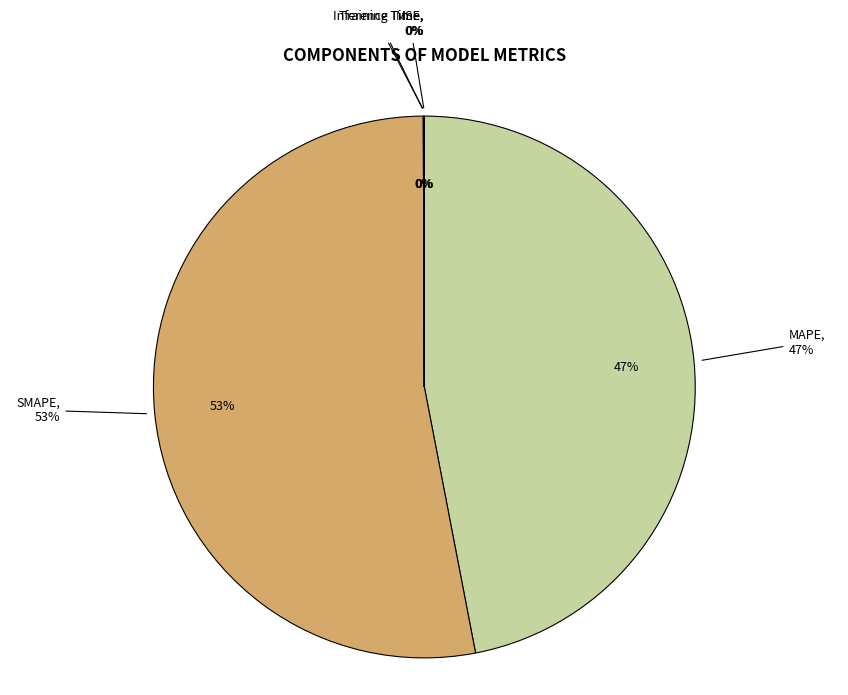

Combined, what portion of the pie is MAPE and Training Time?

47.0%